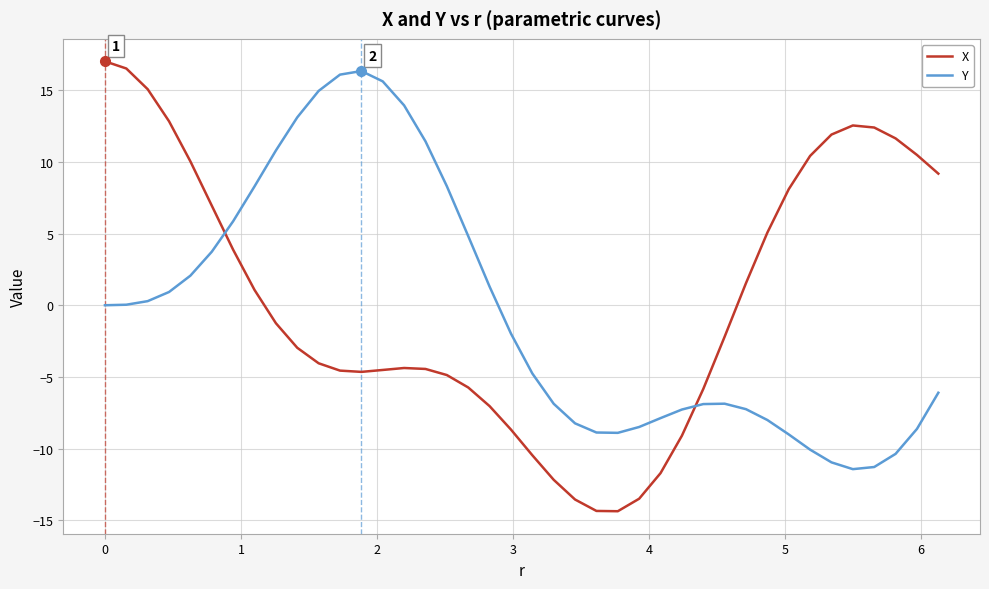

Which series has the widest spread of values?

X